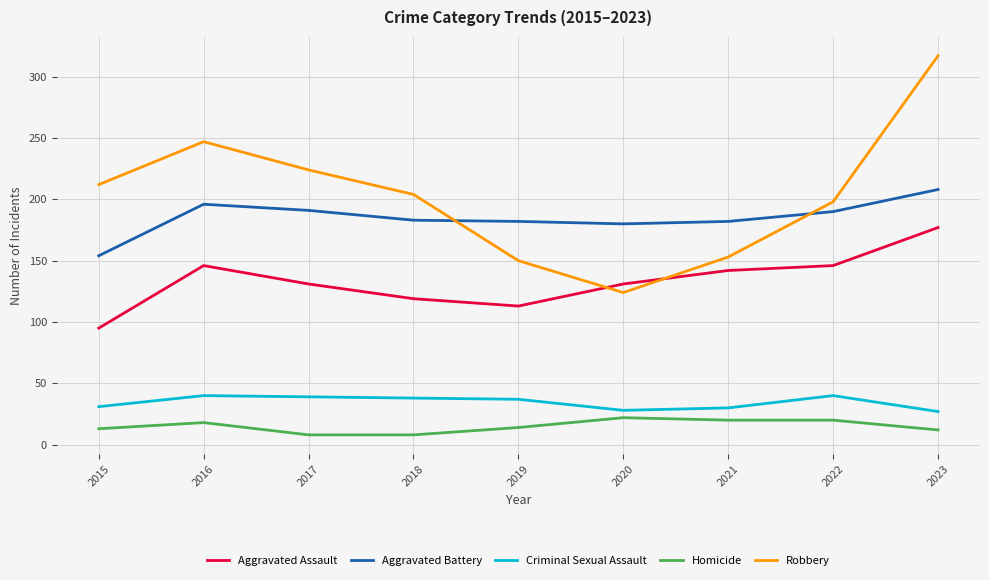

The Criminal Sexual Assault series shows 13 at 2020. True or false?

False